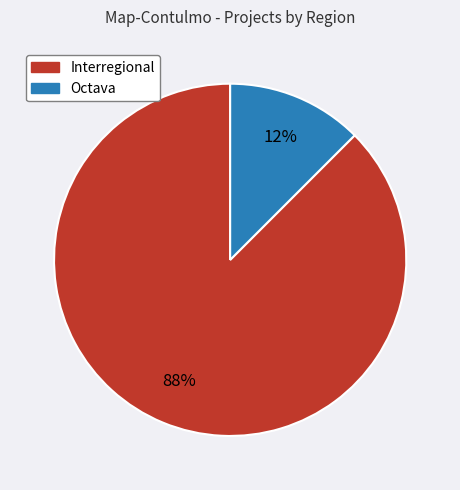

To the nearest percent, what is the average slice percentage?

50%